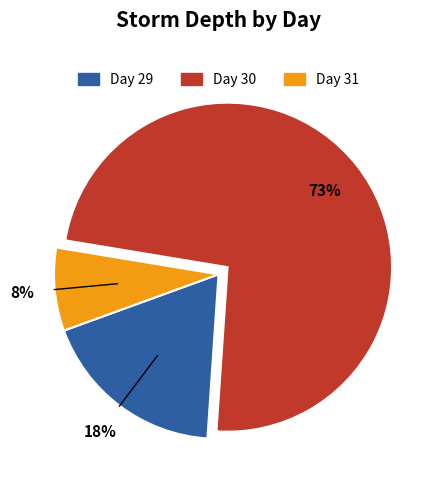

Is there any slice that represents more than half of the pie?

Yes